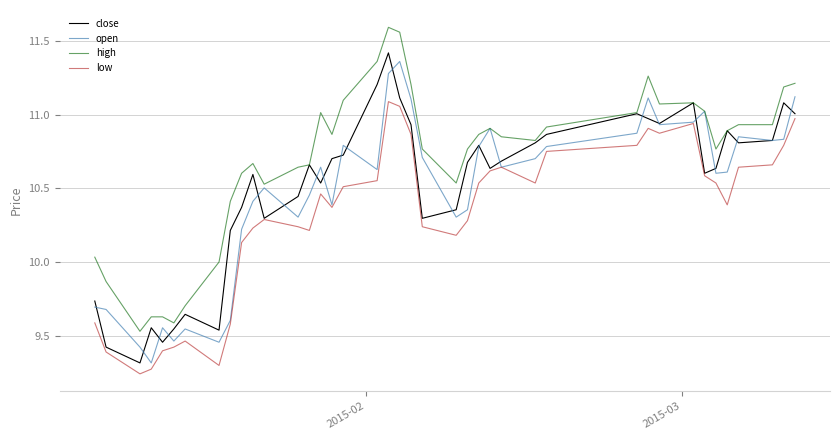

What is the minimum value for open?

9.3